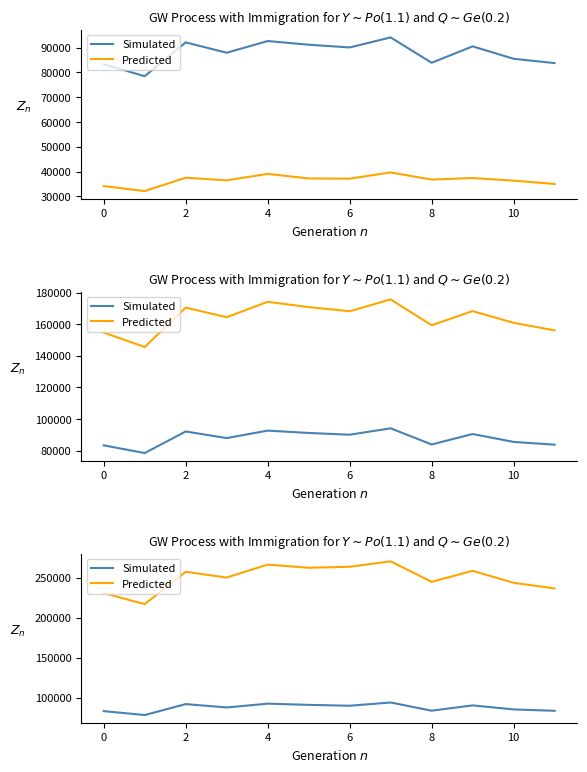

What is the highest value of the Simulated series?

94137